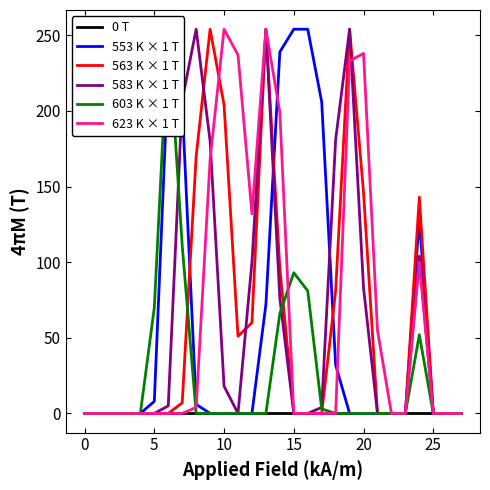

How many series are shown in this chart?

6